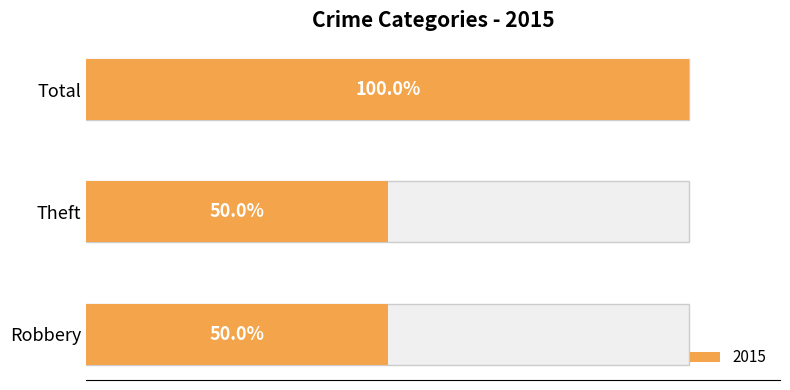

Count the number of data series in this chart.

1